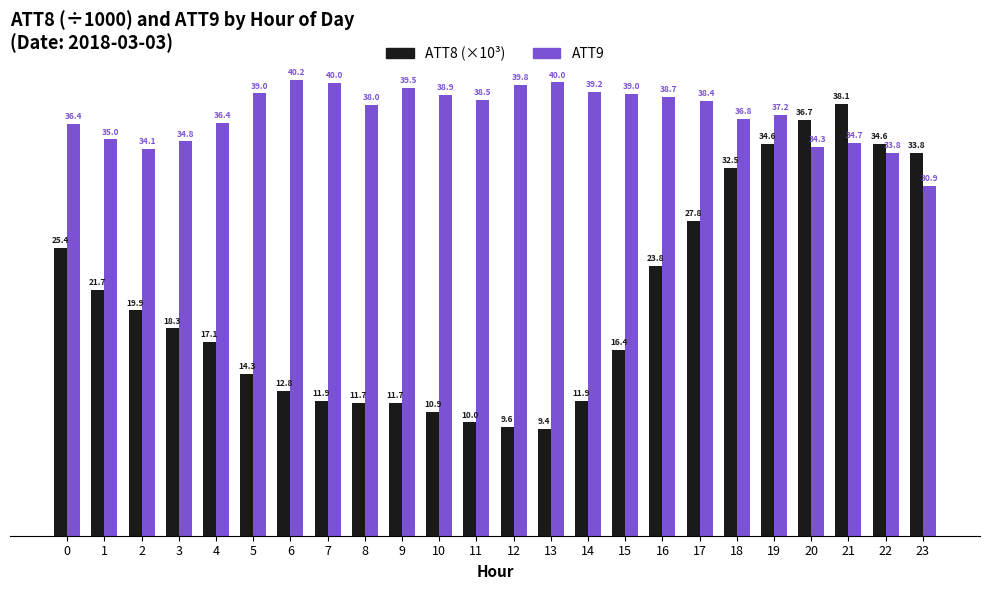

What is the value of the ATT8 (×10³) bar at the 20th from the left?

34.6